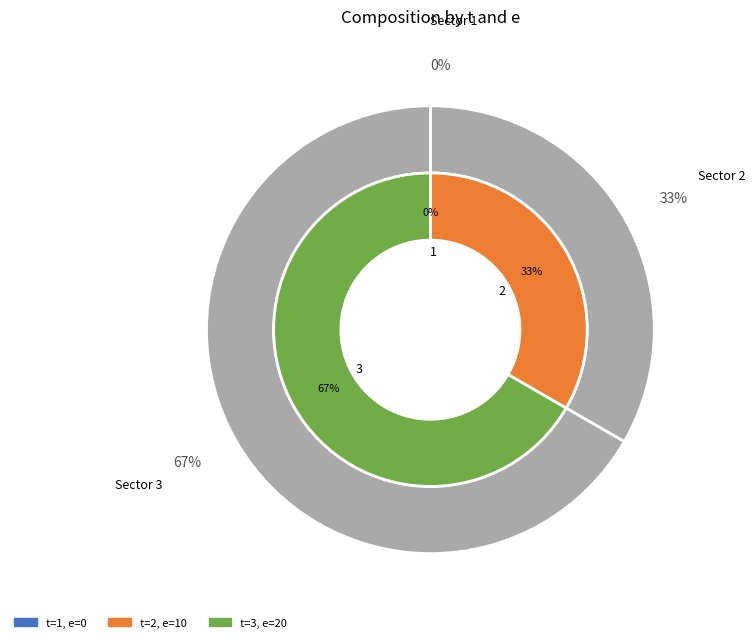

To the nearest percent, what percentage of the pie is 3?

67%